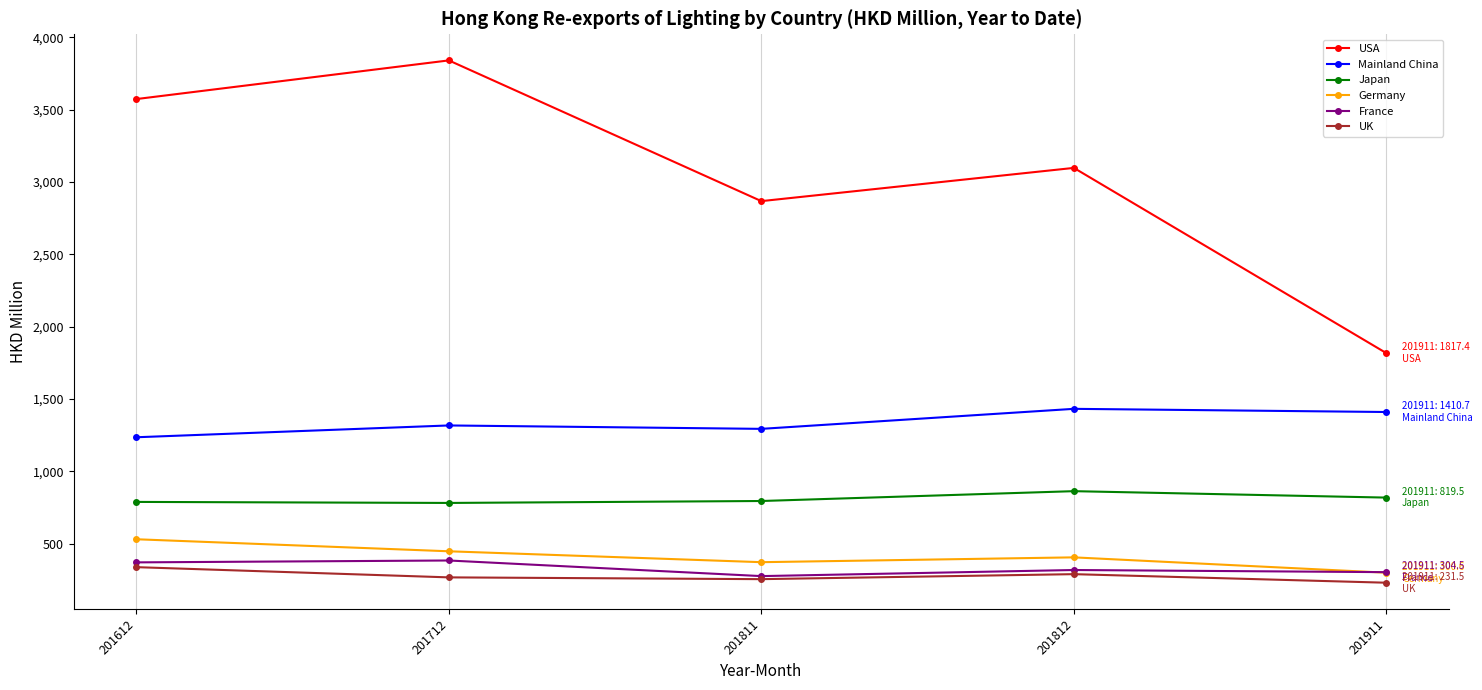

True or false: France and Japan cross at least once.

False